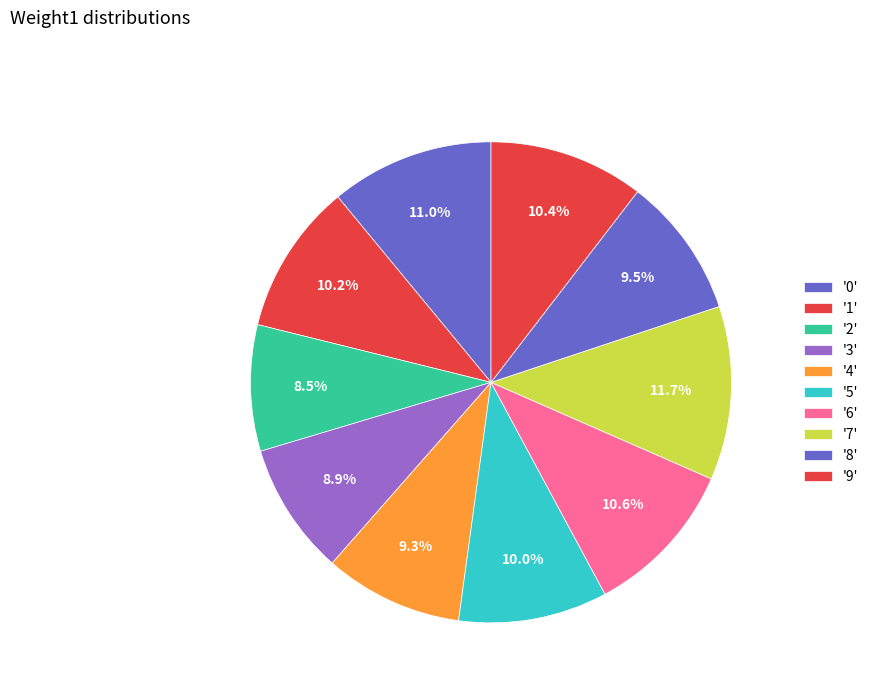

Rank the categories by value from lowest to highest.

2, 3, 4, 8, 5, 1, 9, 6, 0, 7